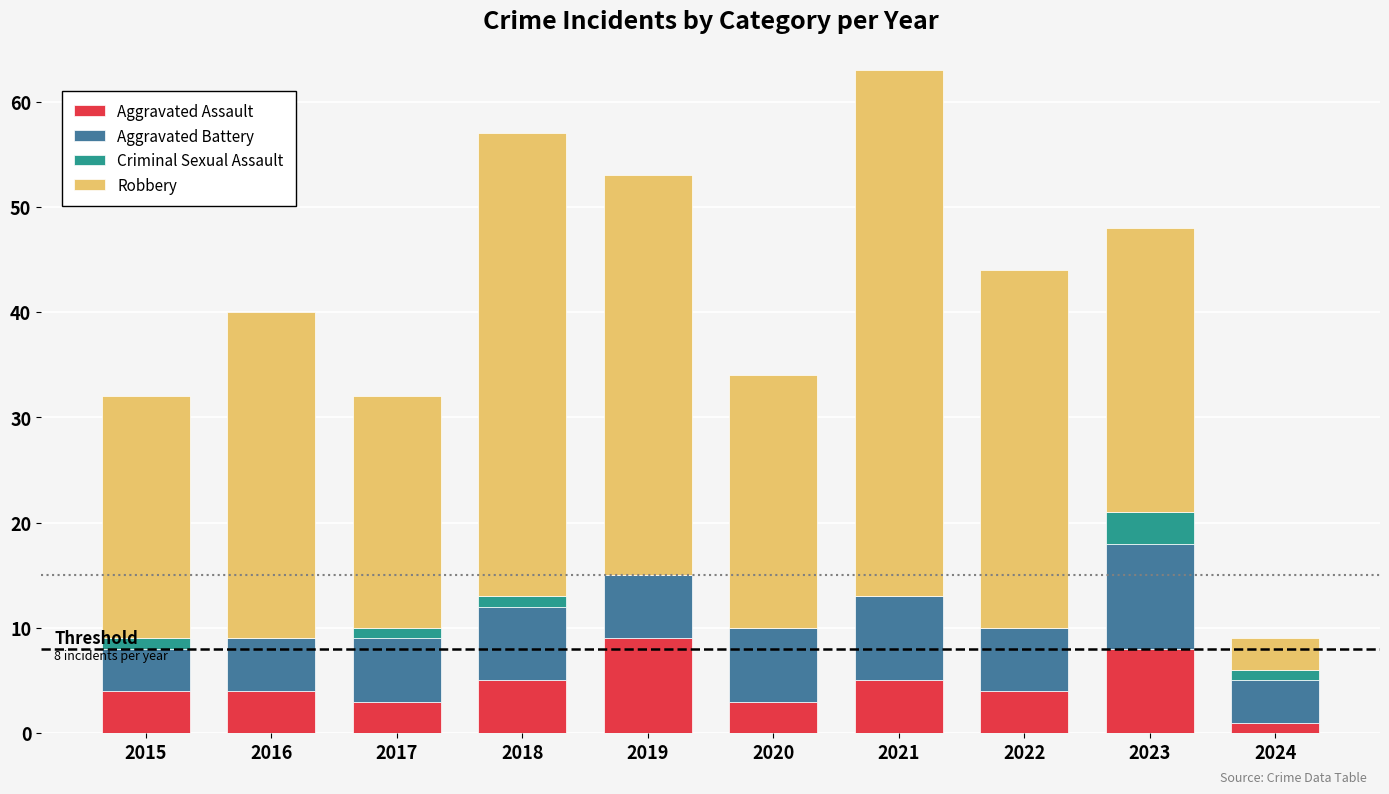

What is the maximum value for Aggravated Assault?

9